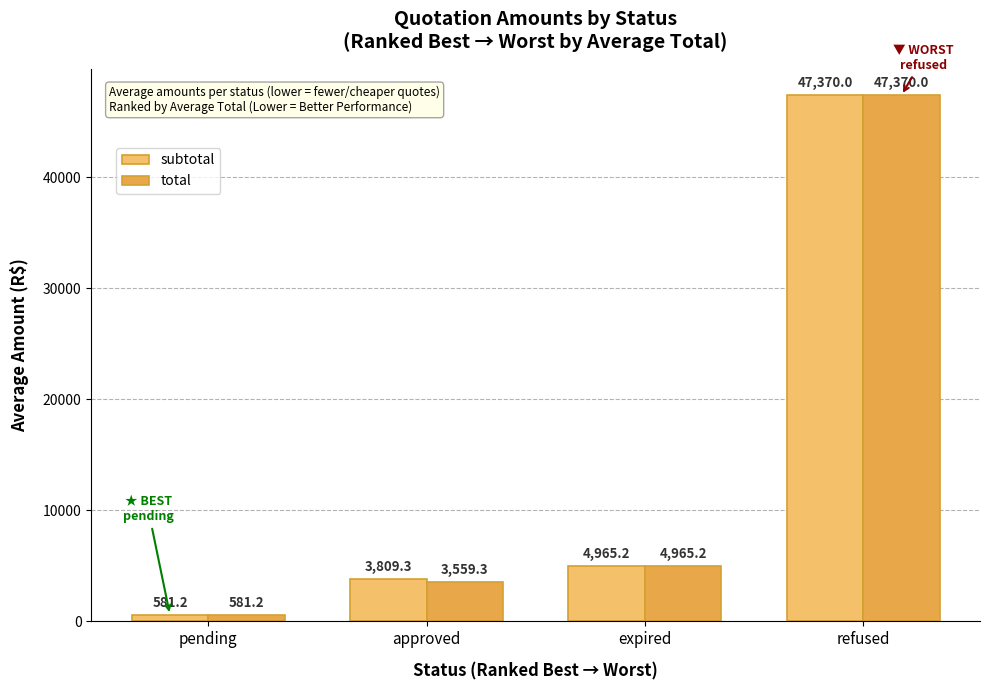

What is the label of the 4th bar from the right?

pending